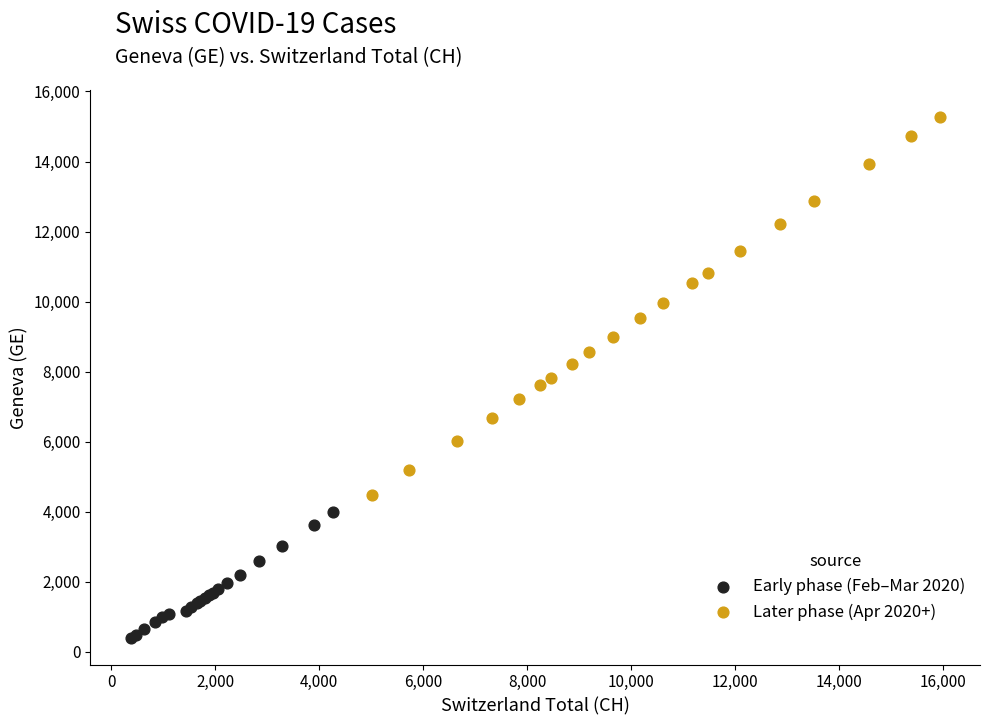

Which series contains the lowest Y value?

Early phase (Feb–Mar 2020)